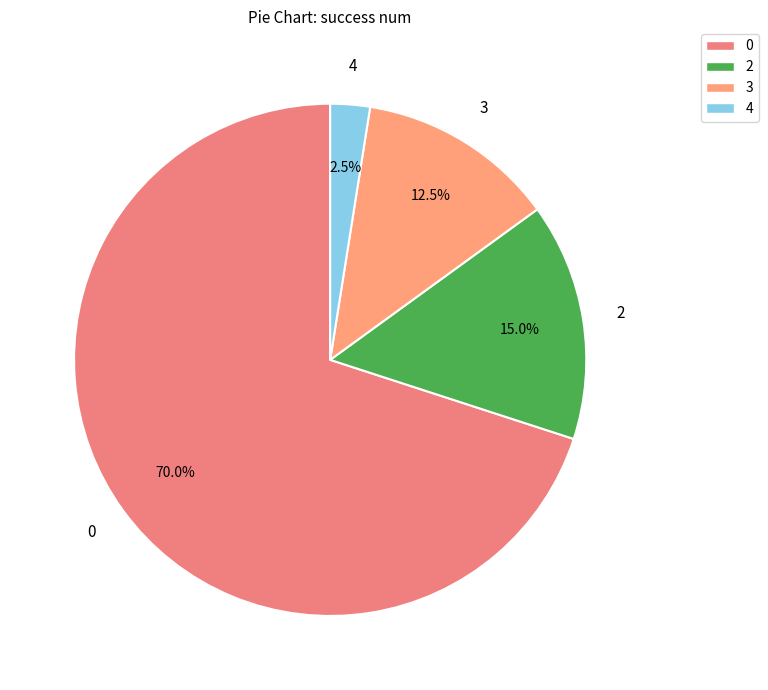

Which slice is the smallest?

4